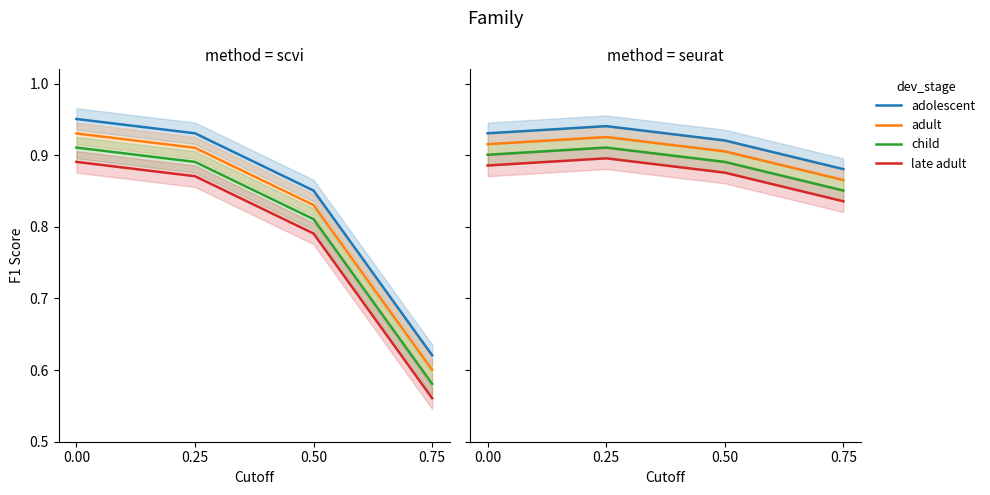

True or false: child and late adult intersect in this chart.

False